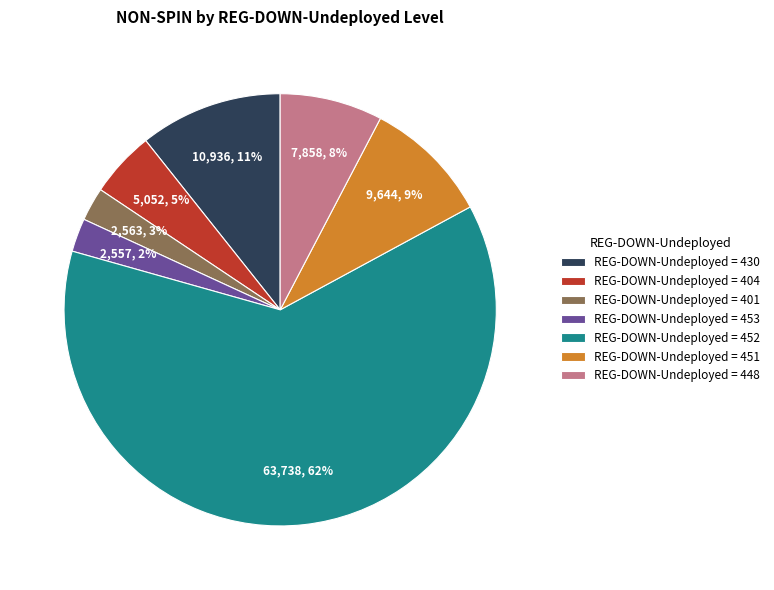

How many segments does this pie chart have?

7